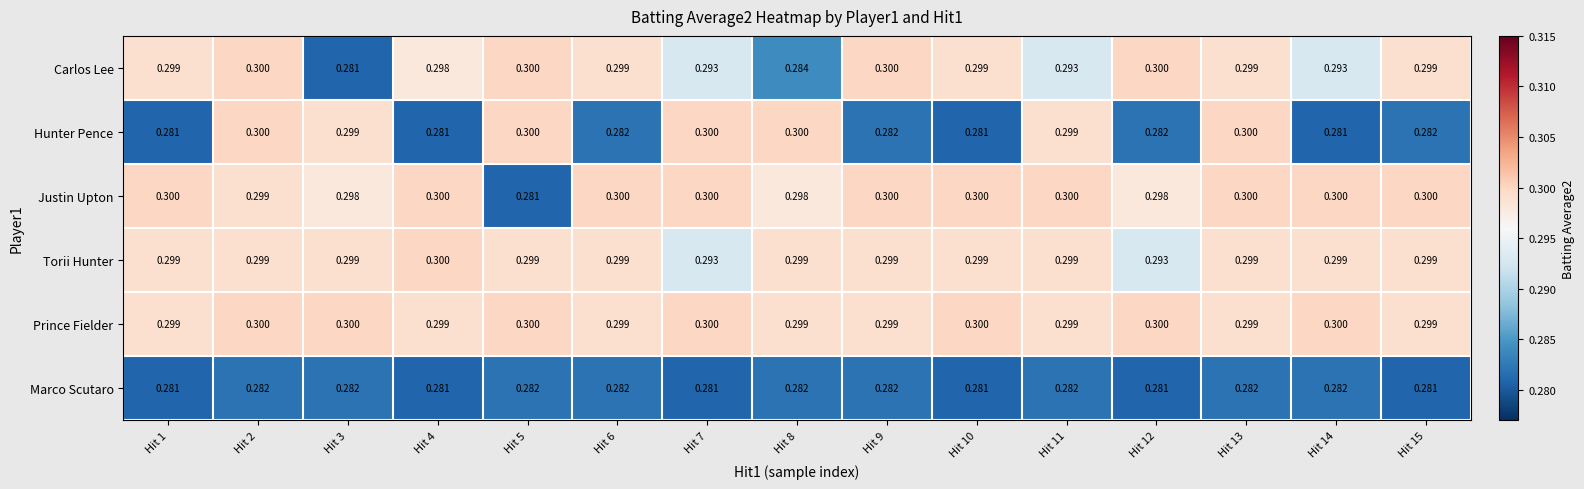

Which series has the largest total across all categories?

Prince Fielder